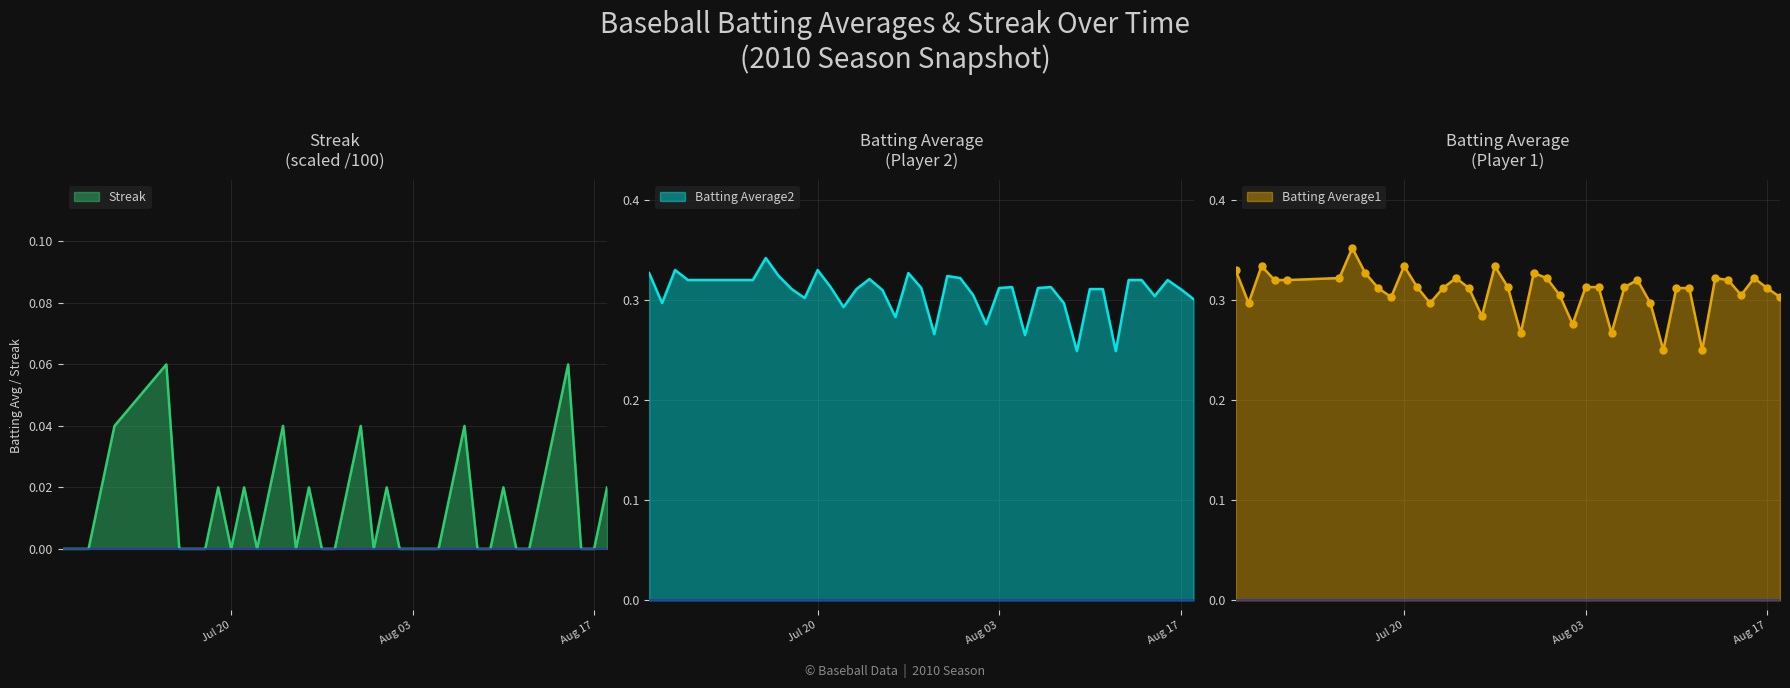

What are all the series names shown in the legend?

Batting Average1, Batting Average2, Streak